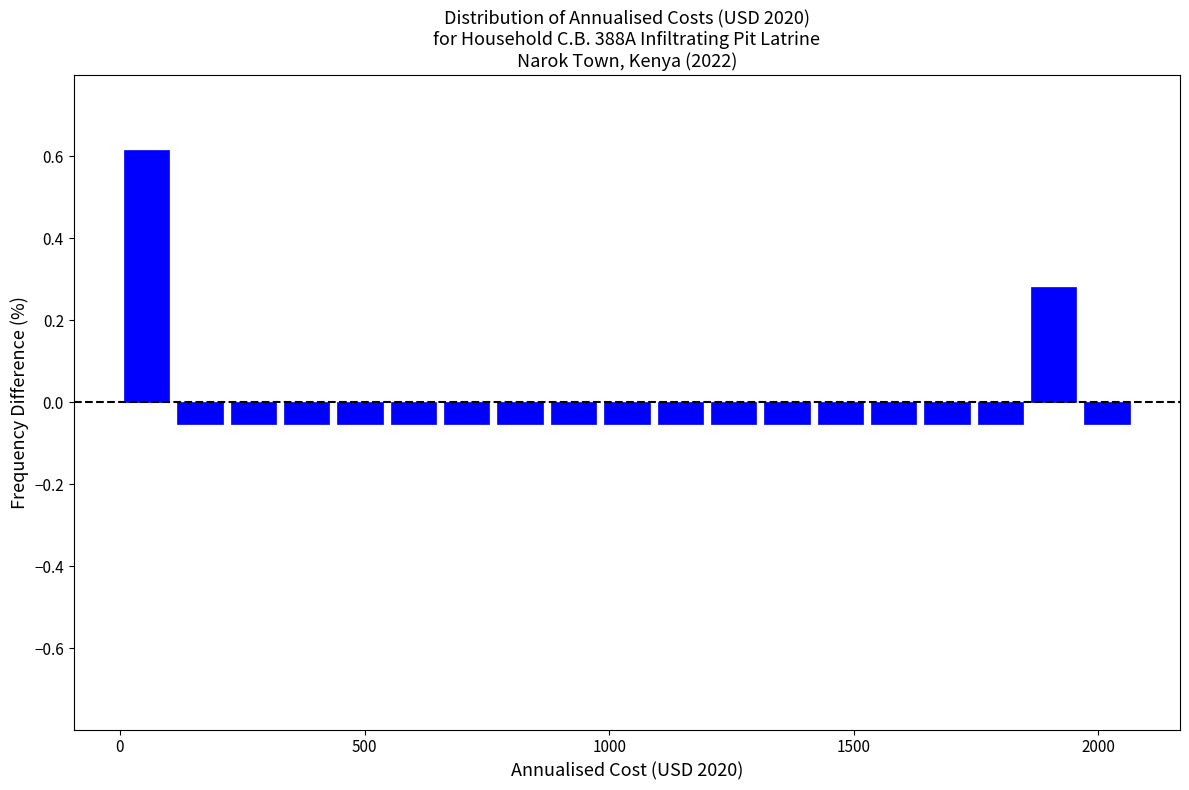

Around what value on the x-axis is the tallest bar? Give the approximate position of its centre, as read against the axis.

50